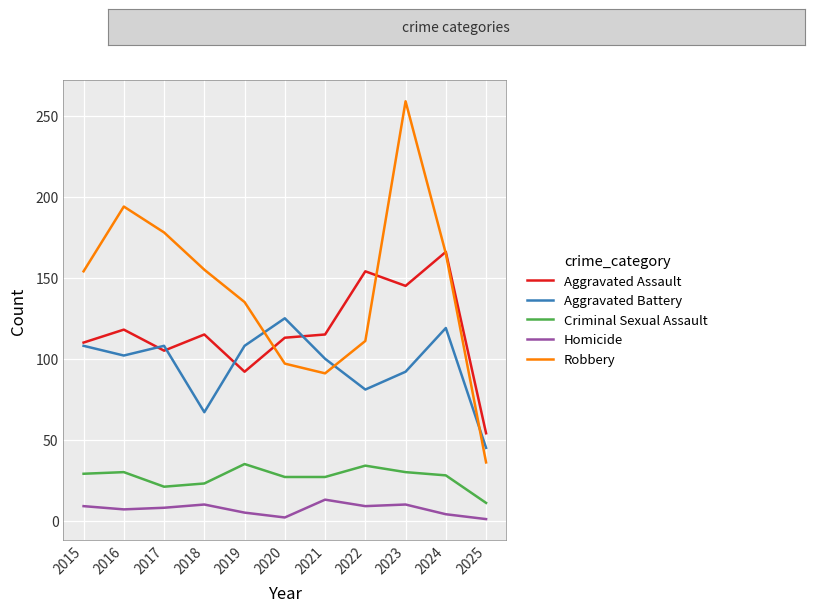

Which category has the highest value in the Aggravated Assault series?

2024